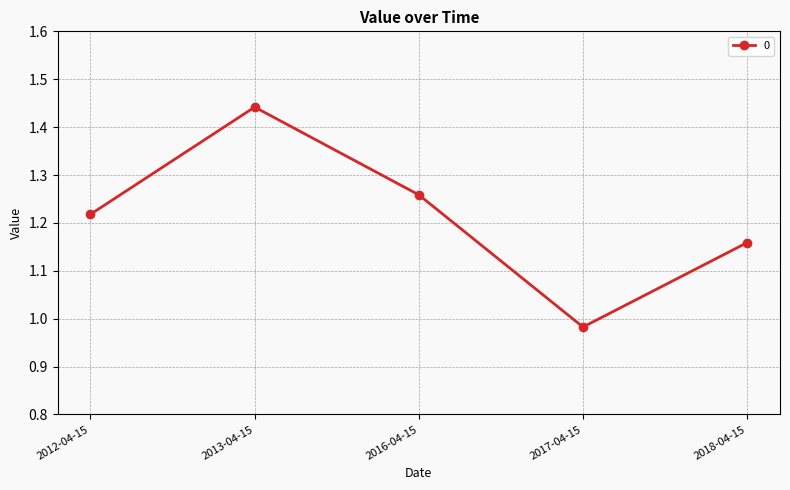

True or false: there are more than 2 points higher than both neighbors.

False